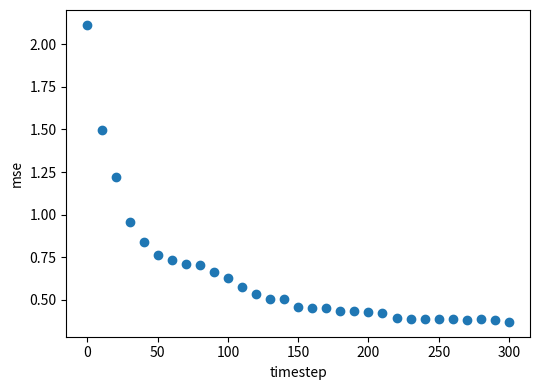

What is the range of Y values (max minus min)?

1.7